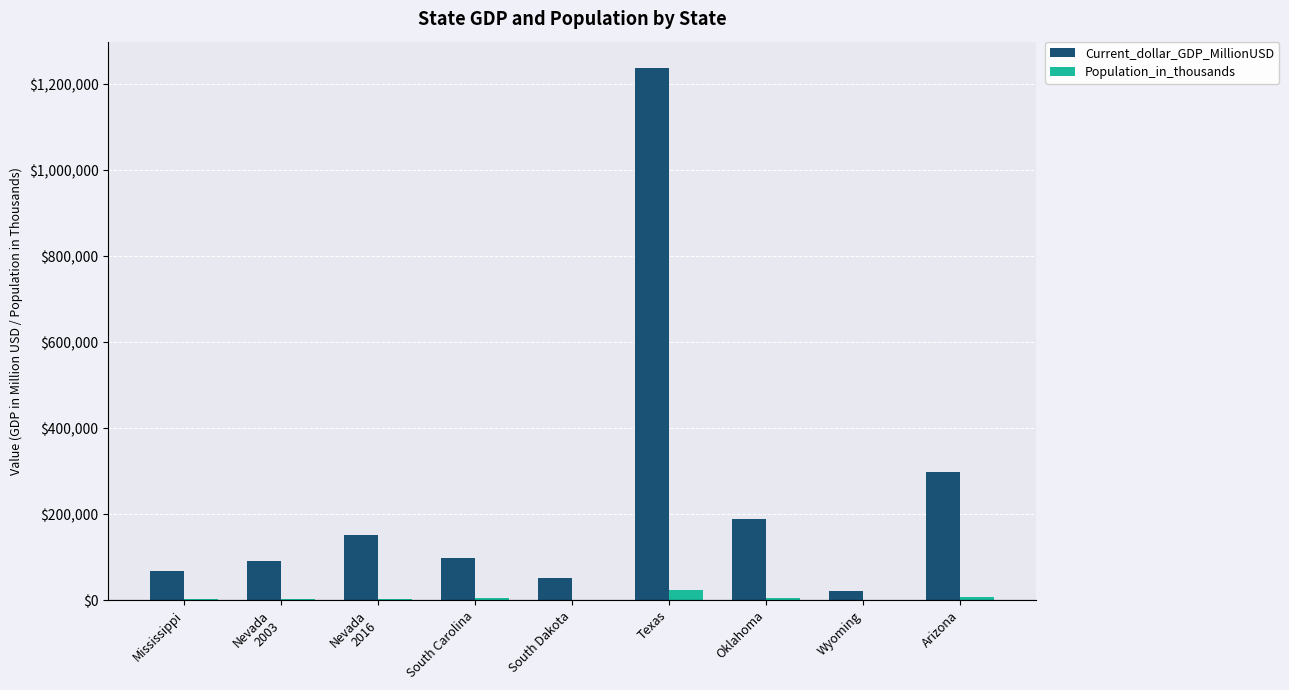

The value of Current_dollar_GDP_MillionUSD at South Carolina is 47414.3. True or false?

False